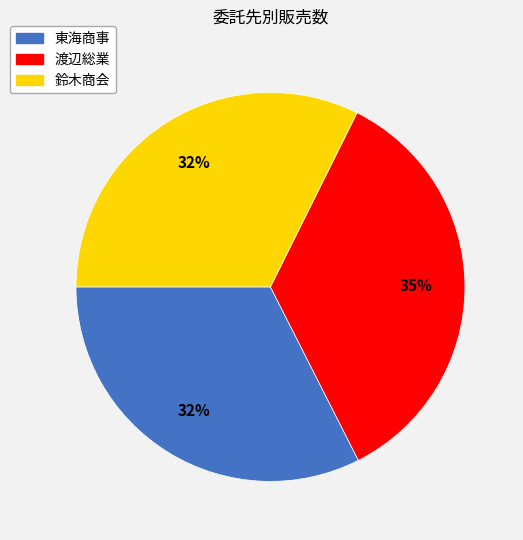

Count the number of slices in the pie.

3